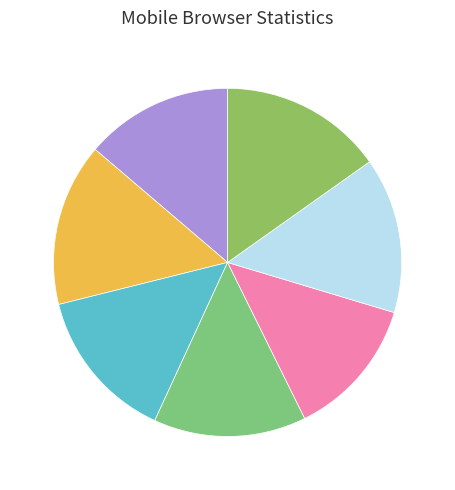

How many segments does this pie chart have?

7